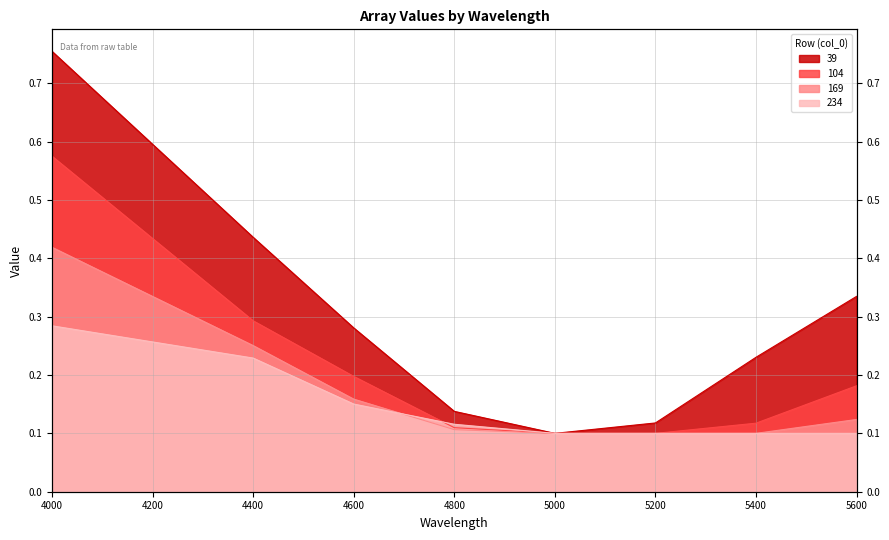

What is the maximum value shown in the chart?

0.8